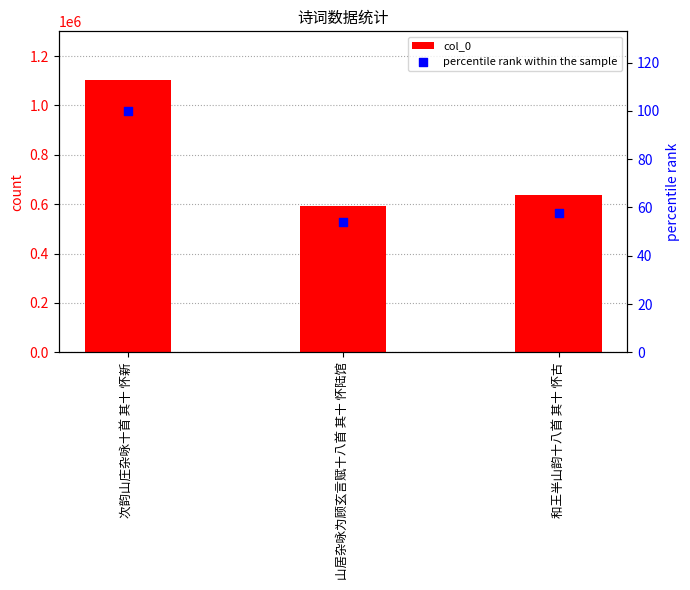

Which series reaches the minimum Y coordinate?

percentile rank within the sample